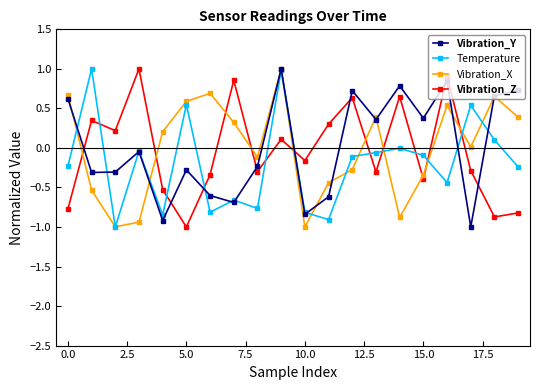

What is the difference between the maximum and minimum values in the Temperature series?

2.0